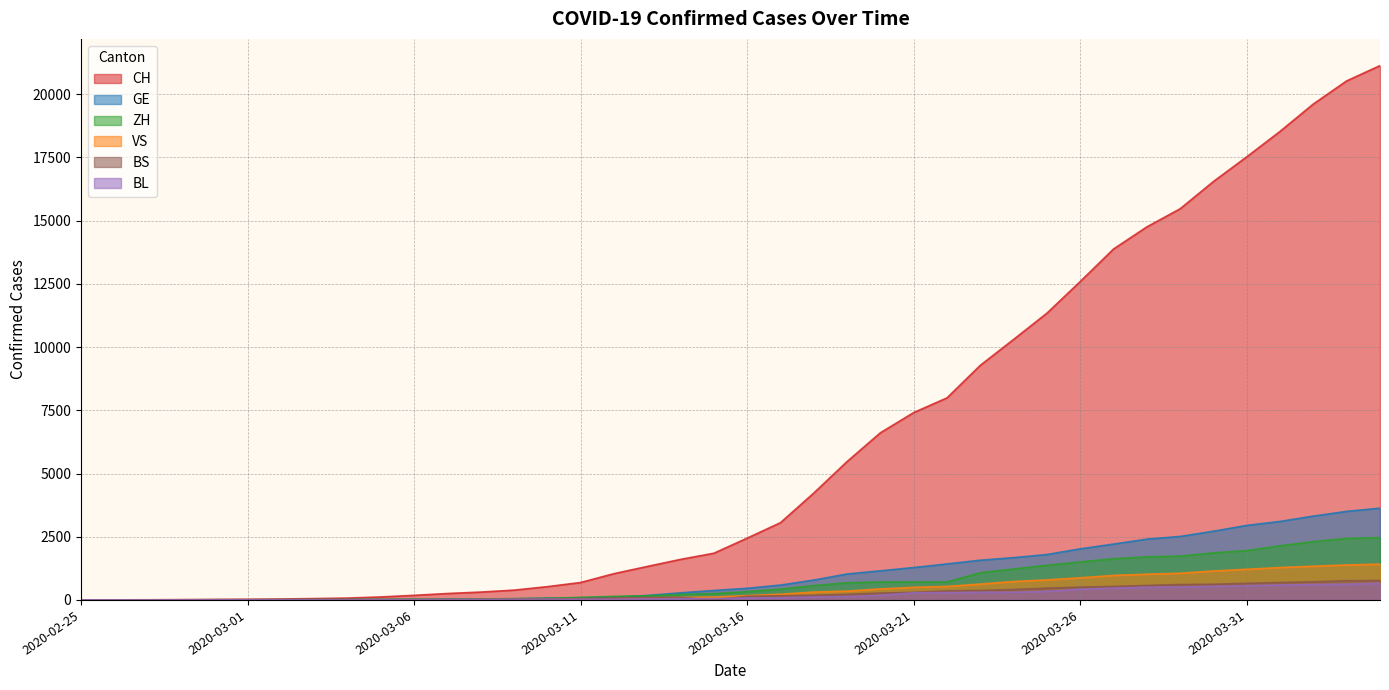

What is the approximate value of GE at 2020-03-12, to the nearest 10?

110